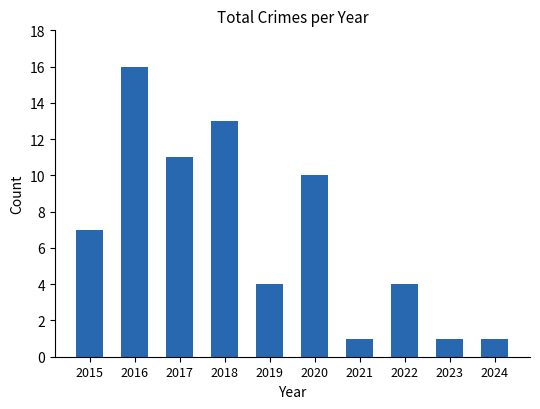

Reading left to right, transcribe all the data shown in this chart.

2015=7	2016=16	2017=11	2018=13	2019=4	2020=10	2021=1	2022=4	2023=1	2024=1